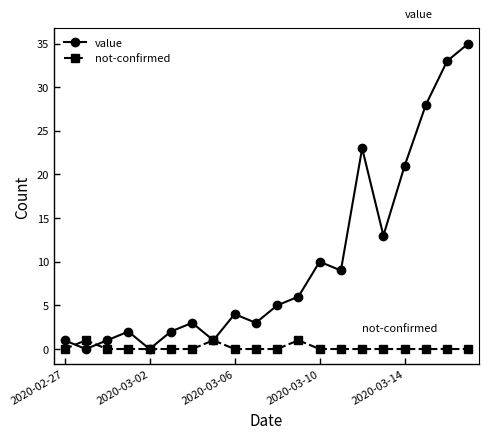

Which series has the largest range (max minus min)?

value